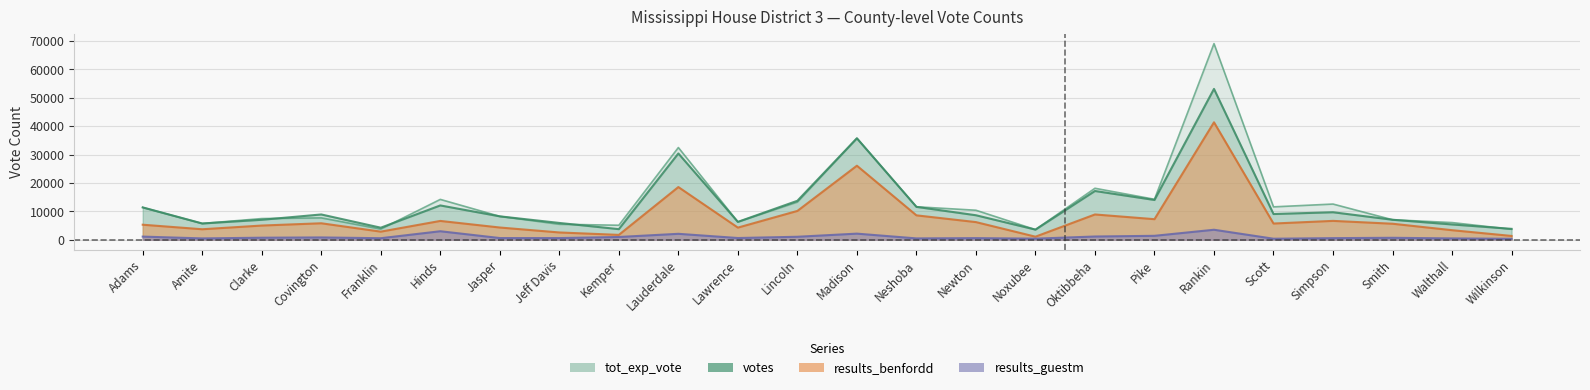

The value of results_guestm at Lauderdale is 1336. True or false?

False